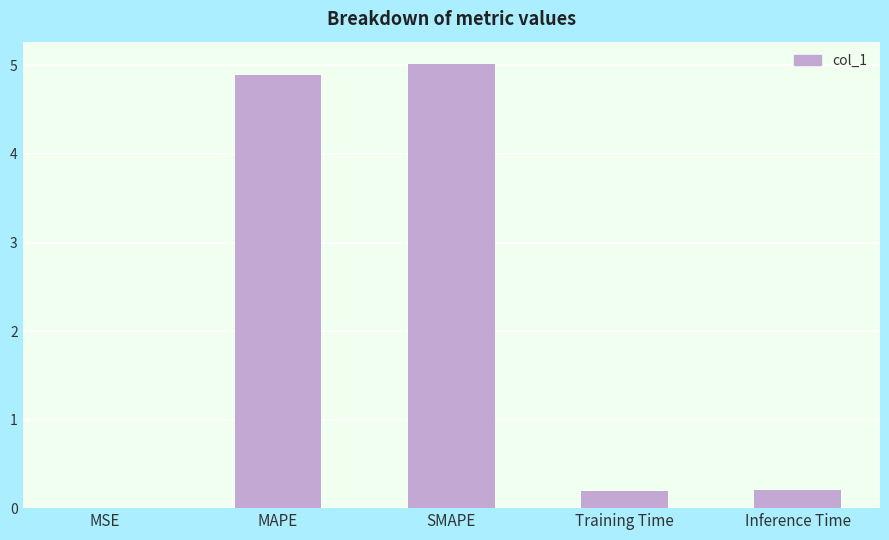

Is it true that the value at MSE is 0.0?

True